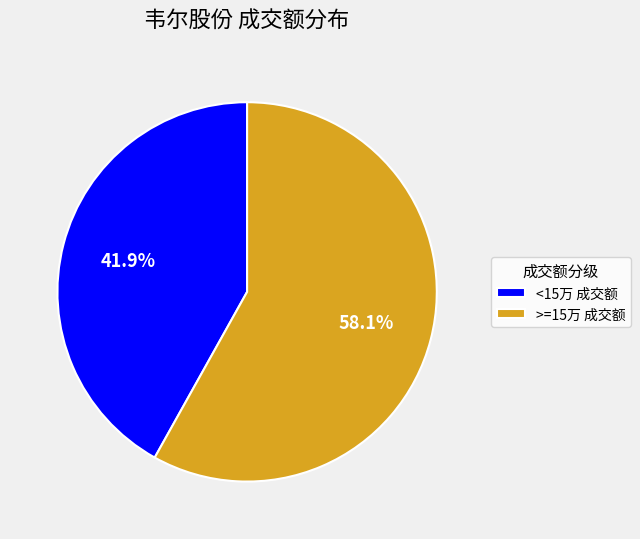

Does any single category account for the majority?

Yes